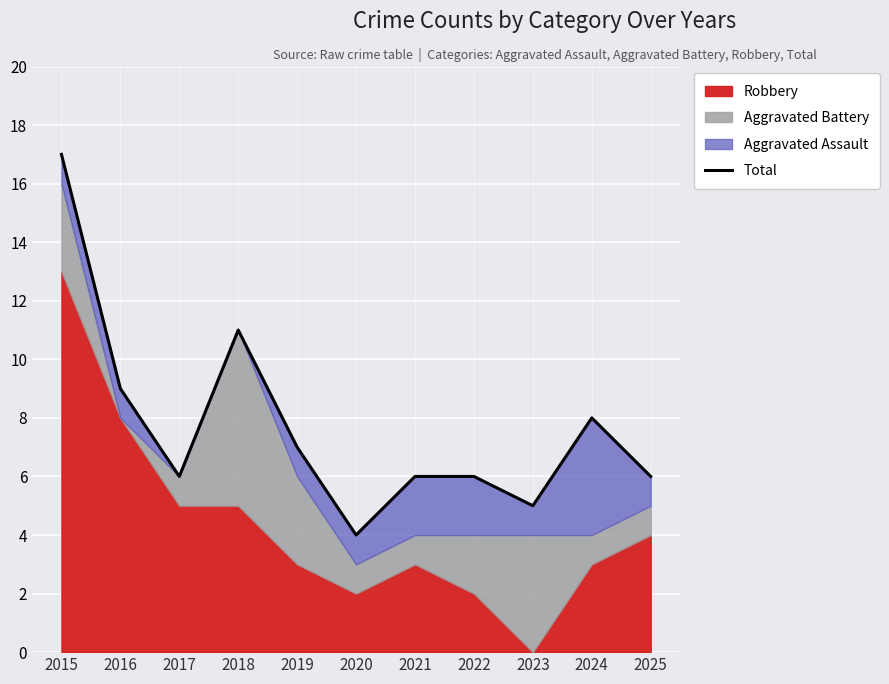

Between 2016 and 2023, which is larger?

2016